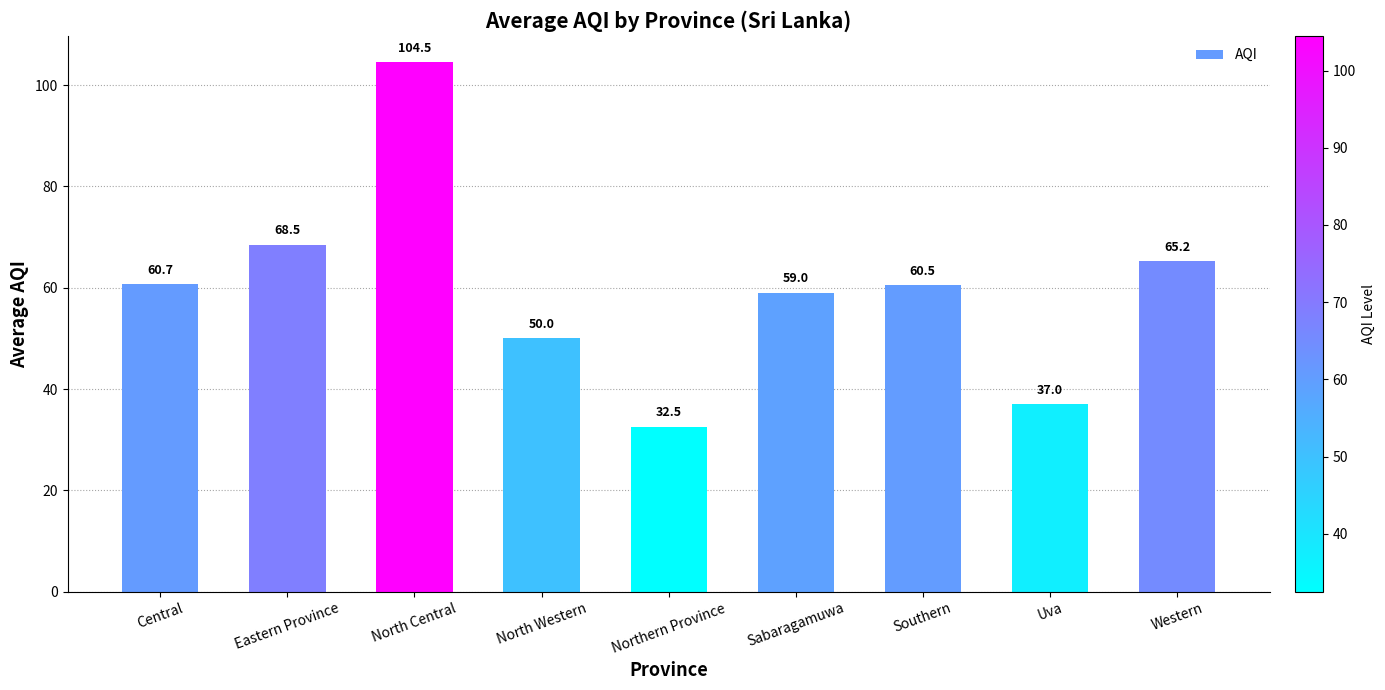

The chart shows a value of 18.7 at Northern Province. True or false?

False